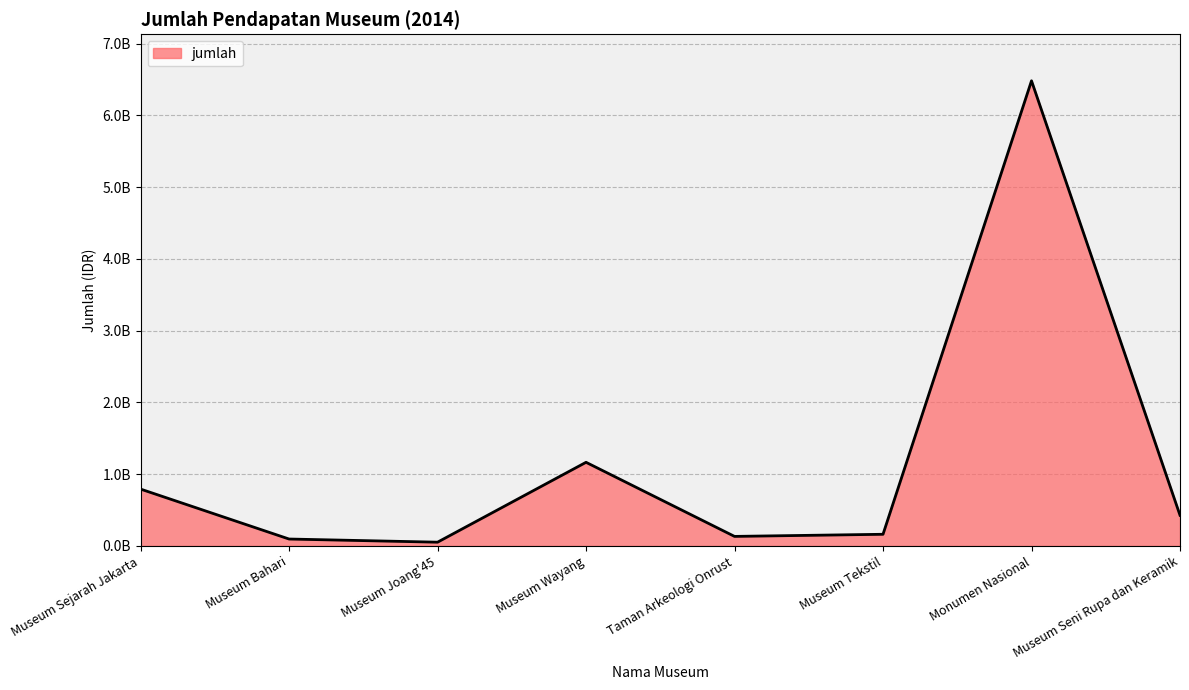

What is the maximum value shown in the chart?

6481545250